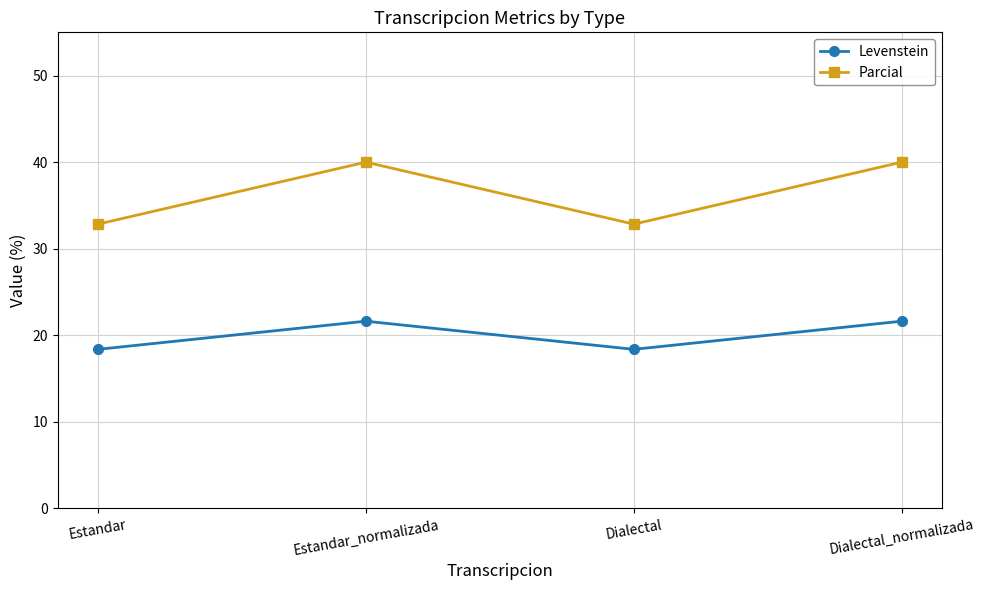

True or false: Parcial and Levenstein intersect in this chart.

False